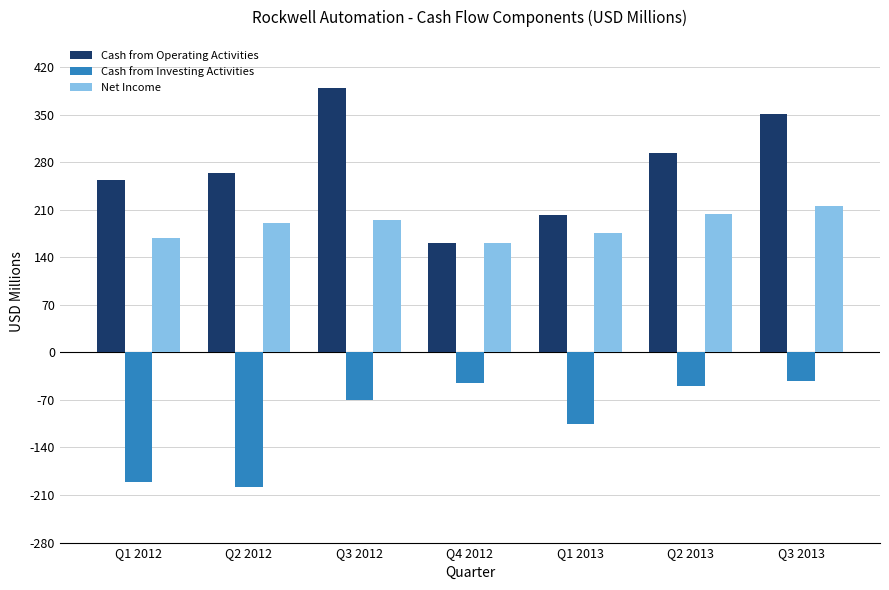

What are all the series names shown in the legend?

Cash from Operating Activities, Cash from Investing Activities, Net Income